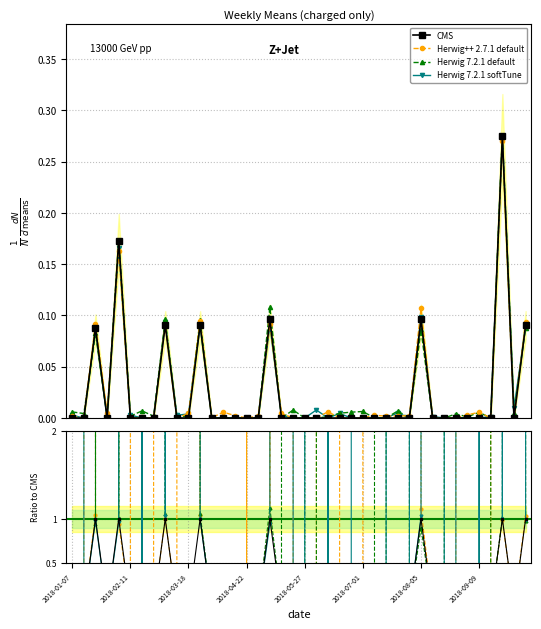

Reading left to right, list all the values displayed in this chart.

0.0	0.0	0.1	0.0	0.2	0.0	0.0	0.0	0.1	0.0	0.0	0.1	0.0	0.0	0.0	0.0	0.0	0.1	0.0	0.0	0.0	0.0	0.0	0.0	0.0	0.0	0.0	0.0	0.0	0.0	0.1	0.0	0.0	0.0	0.0	0.0	0.0	0.3	0.0	0.1